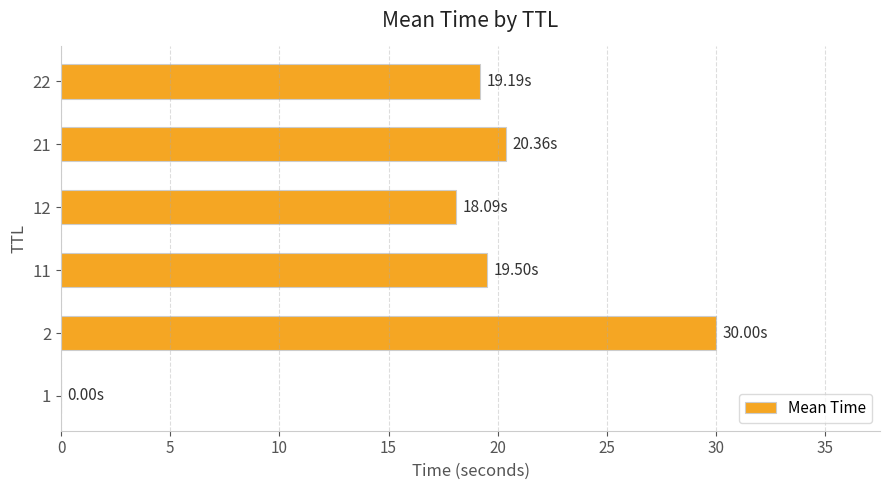

What is the sum of all values?

107.1